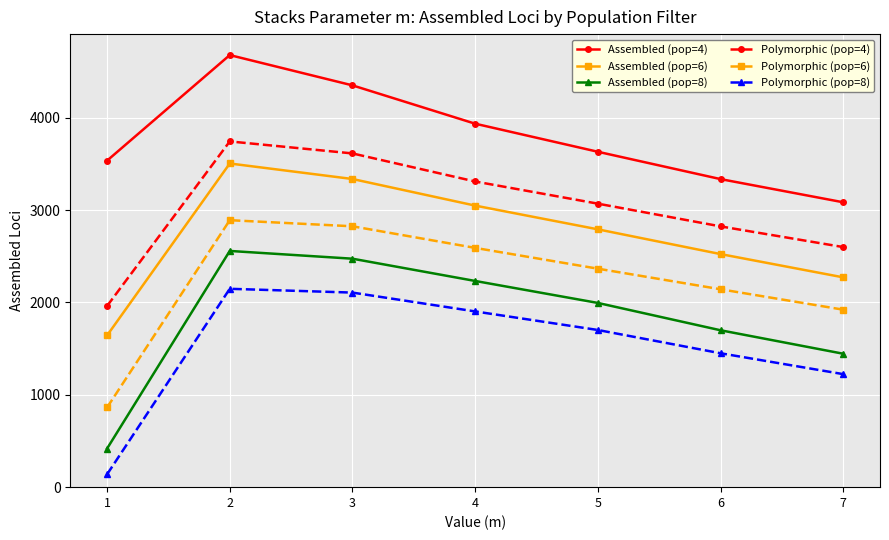

True or false: Assembled (pop=6) and Polymorphic (pop=6) intersect in this chart.

False